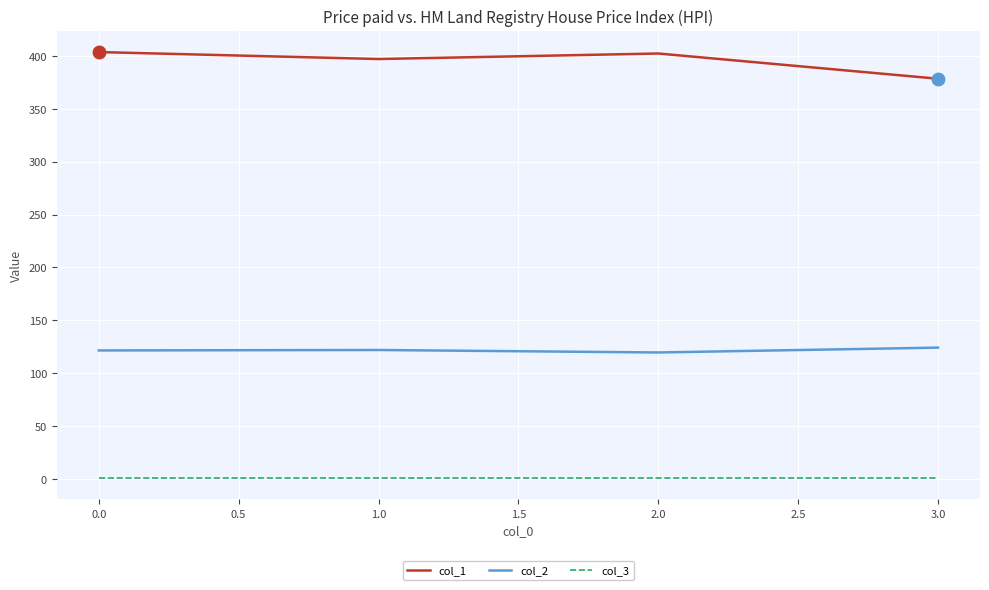

How many lines are shown in the chart?

3